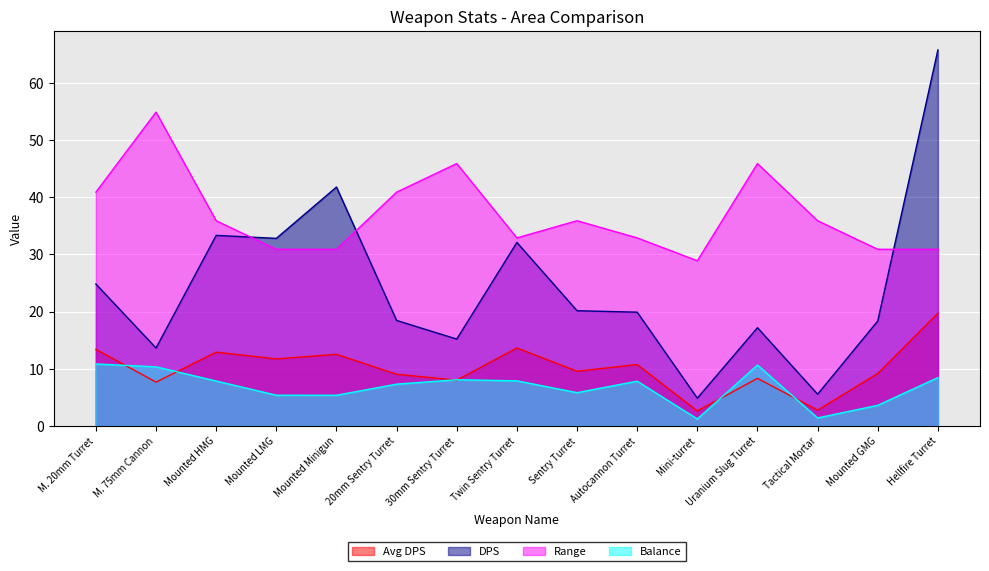

Which series has the largest total across all categories?

Range